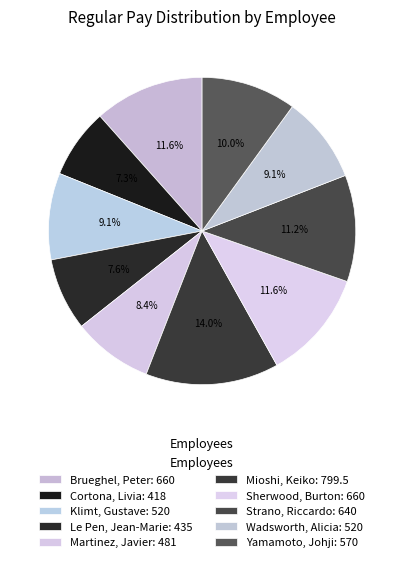

Which slice is the smallest?

Cortona, Livia